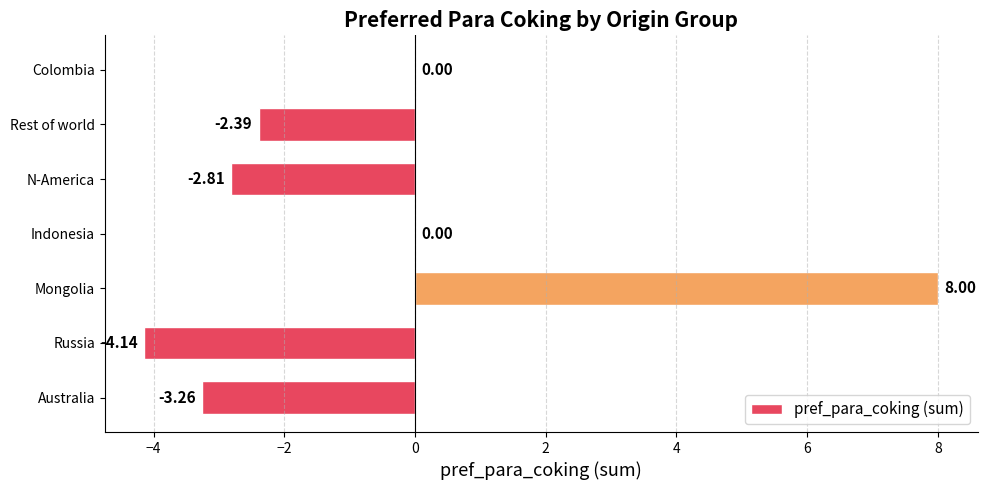

Which category has the highest value across all series?

Mongolia